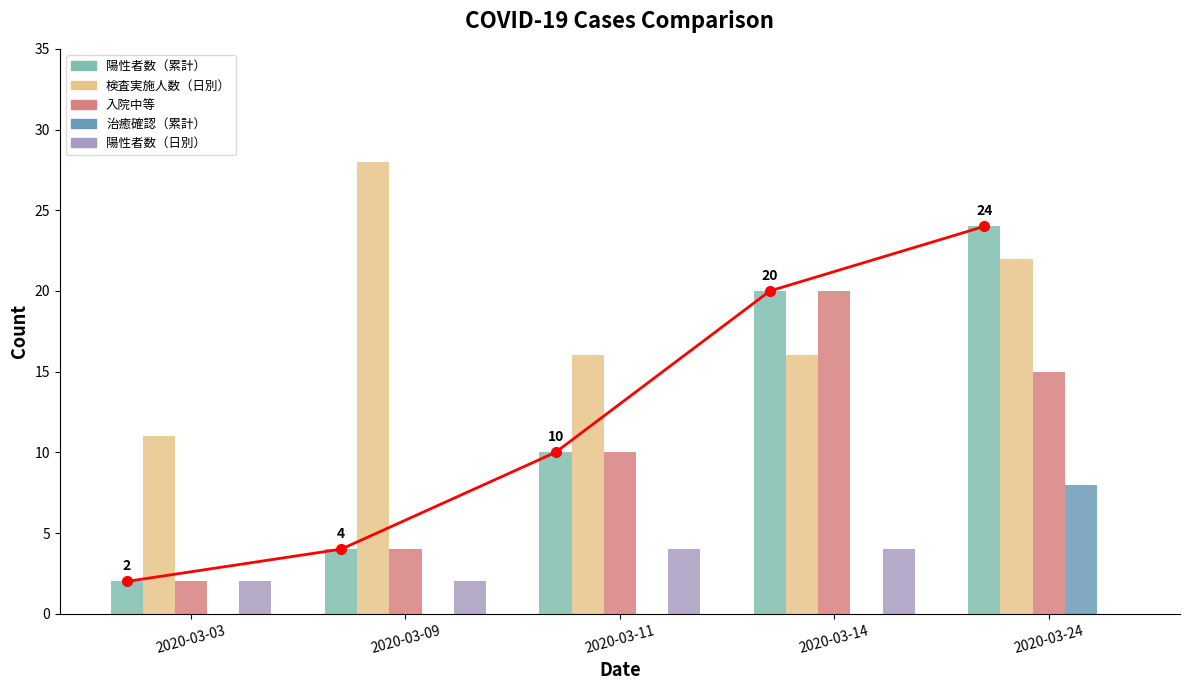

Rank the series at 2020-03-03 from lowest to highest value.

治癒確認（累計）, 陽性者数（累計）_line, 陽性者数（累計）, 入院中等, 陽性者数（日別）, 検査実施人数（日別）